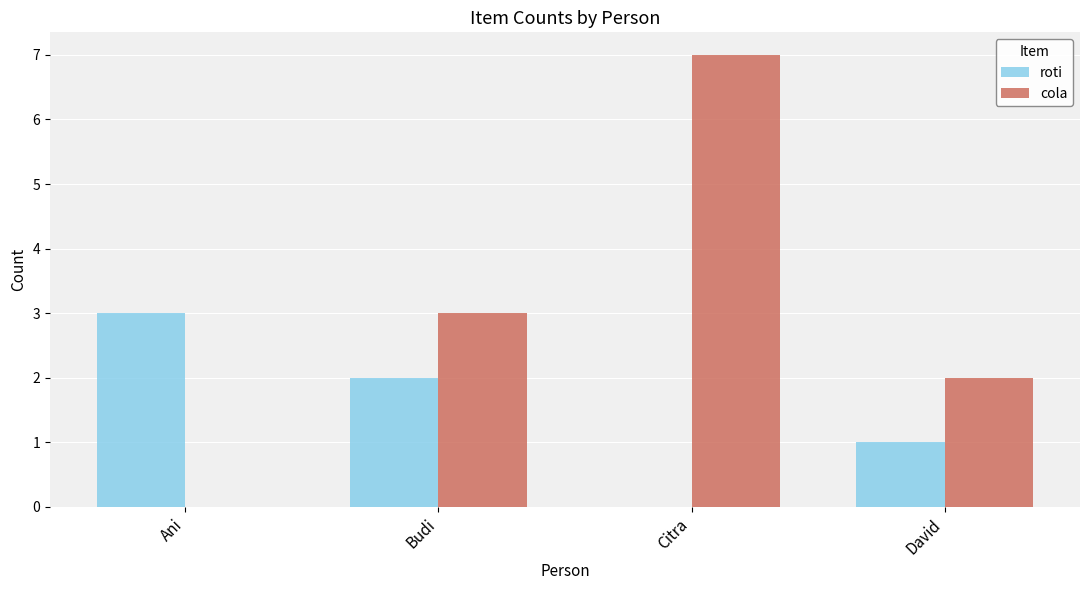

At which label is cola closest to 3?

Budi